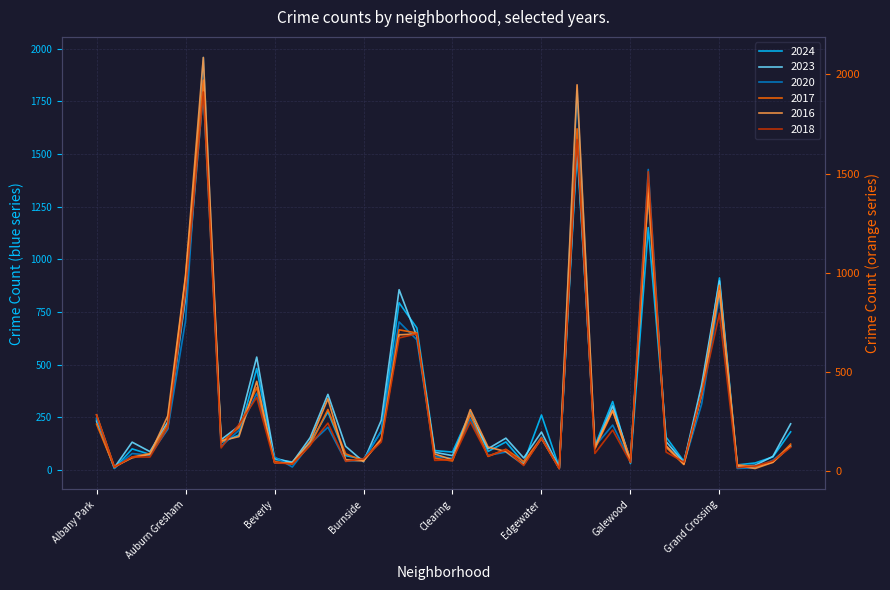

What is the average value of the 2017 series?

317